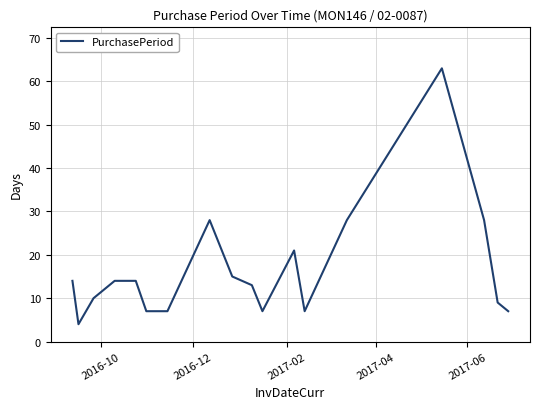

What is the difference between the maximum and minimum values?

59